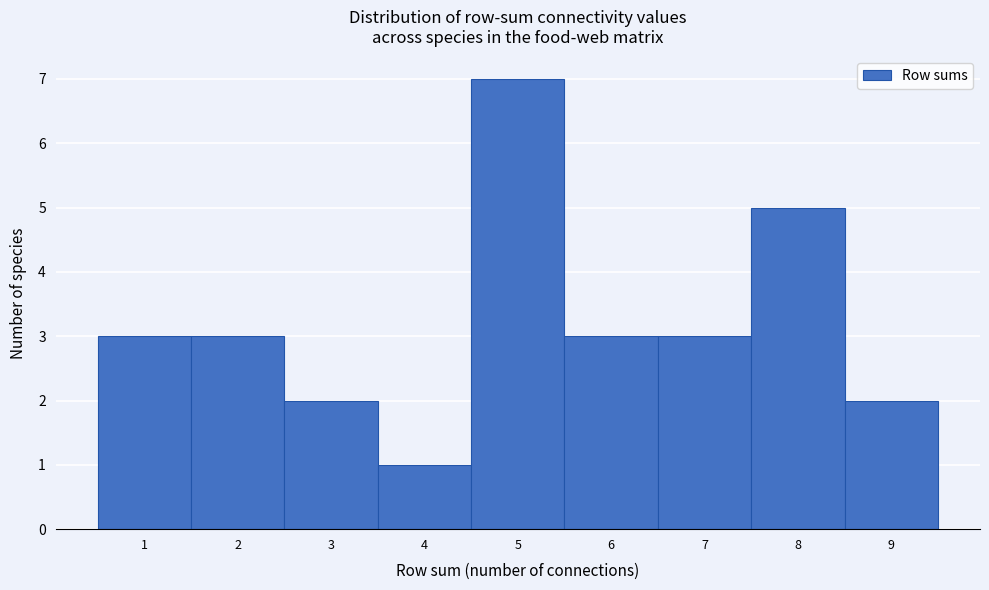

Reading left to right, list every bar in this chart as the range it spans on the x-axis followed by its height. The values are not printed on the chart, so give them approximately, as read against the axis.

0.5 to 1.5: 3
1.5 to 2.5: 3
2.5 to 3.5: 2
3.5 to 4.5: 1
4.5 to 5.5: 7
5.5 to 6.5: 3
6.5 to 7.5: 3
7.5 to 8.5: 5
8.5 to 9.5: 2